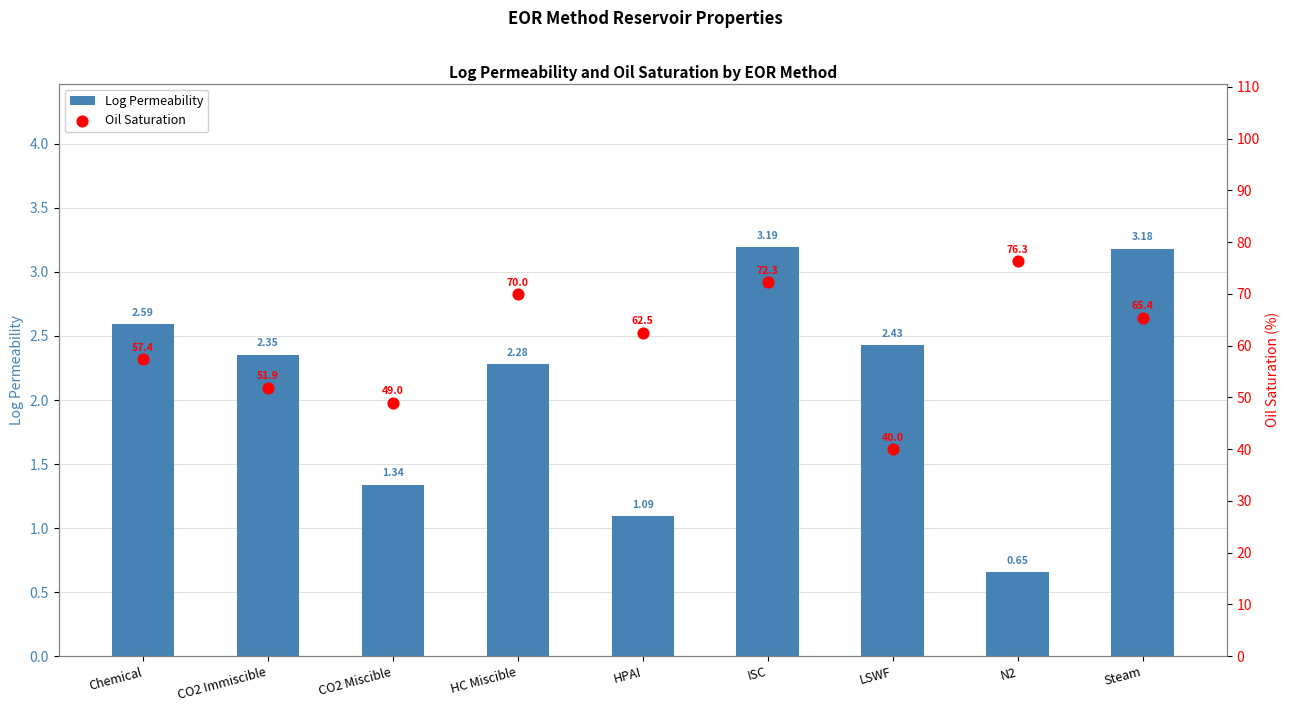

At how many categories does at least one series exceed 45?

8